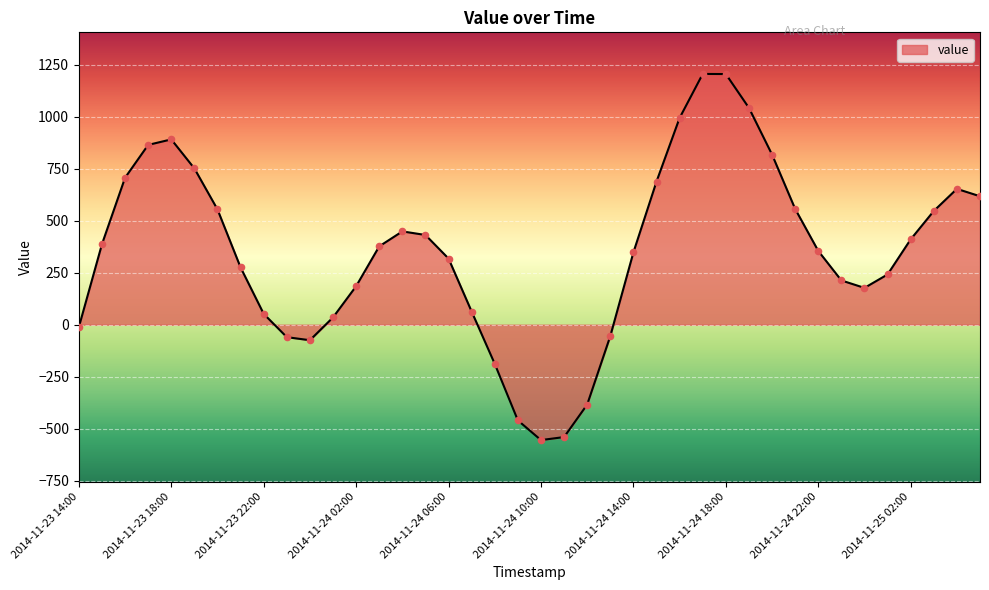

What is the maximum value shown in the chart?

1205.5